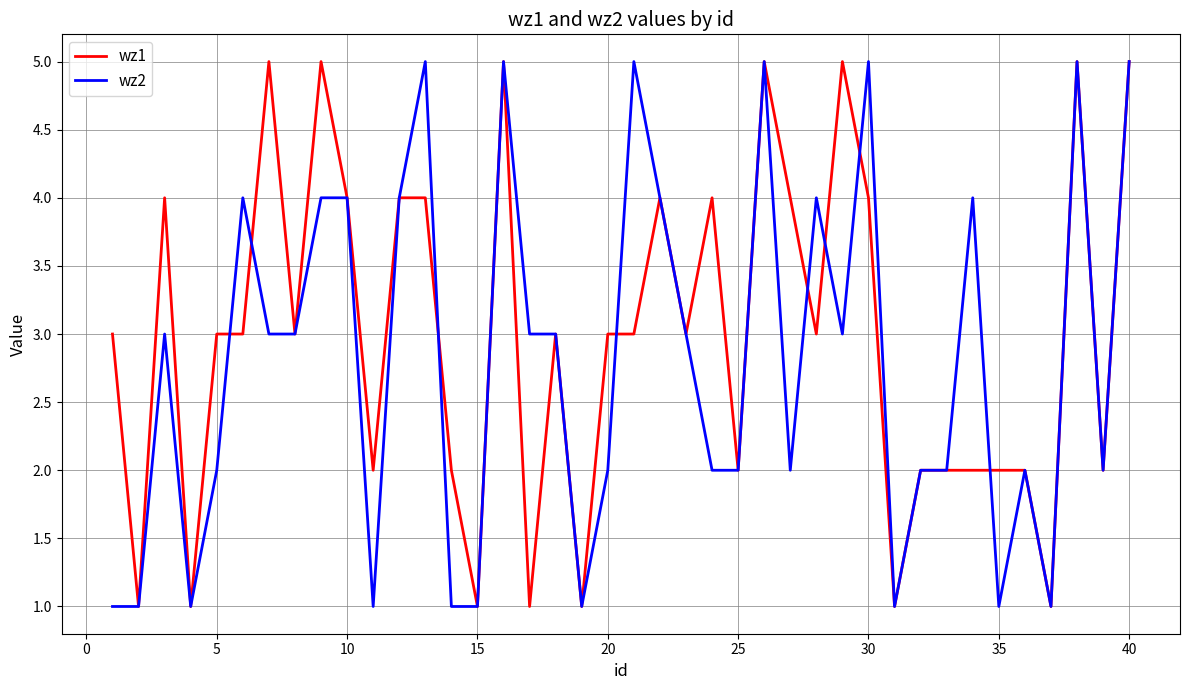

Count the wz2 values in the range 2 to 4.

23